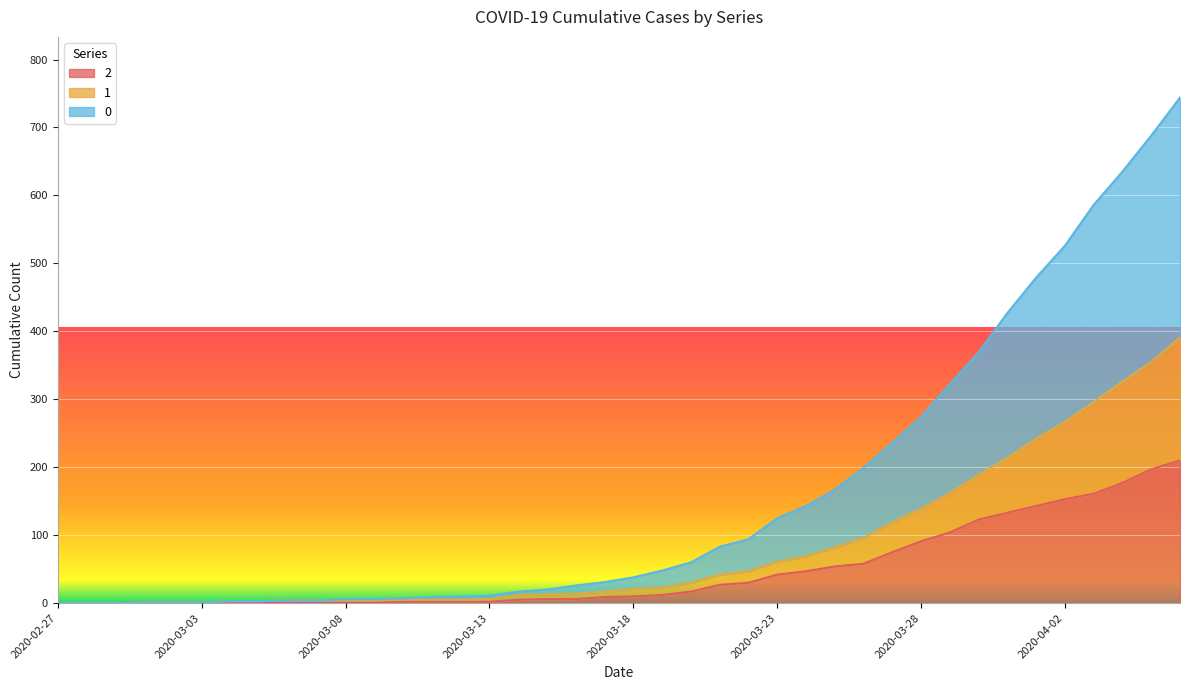

At how many categories does at least one series exceed 42?

19